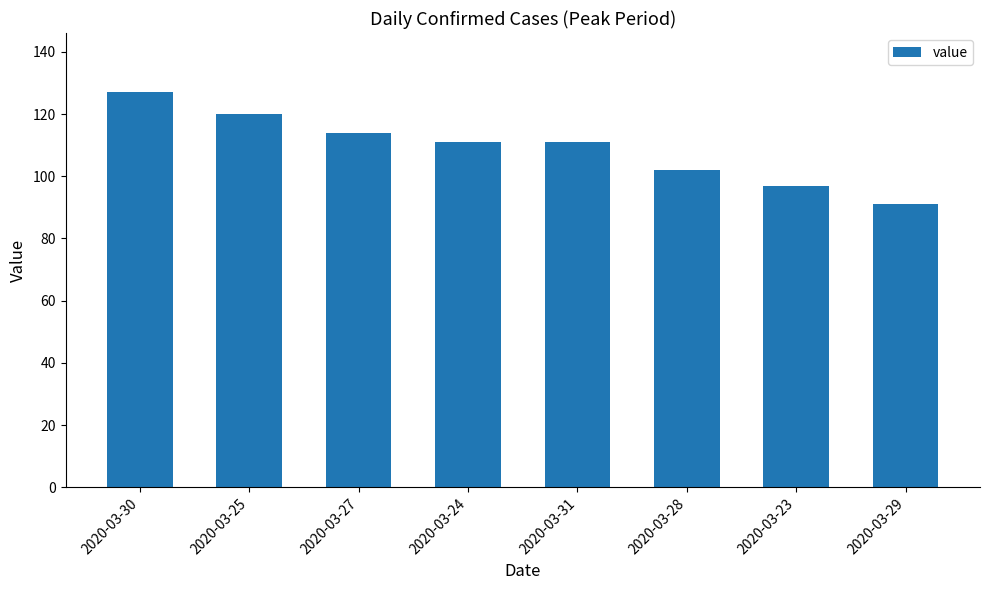

Reading left to right, extract all data points from this chart.

2020-03-30=127	2020-03-25=120	2020-03-27=114	2020-03-24=111	2020-03-31=111	2020-03-28=102	2020-03-23=97	2020-03-29=91